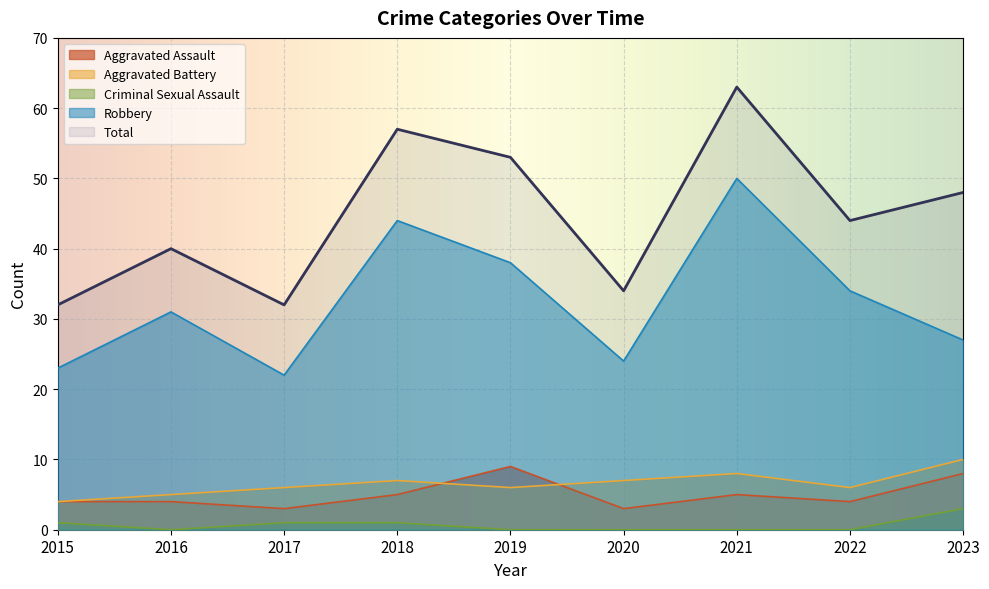

Reading left to right, extract all data points from this chart.

Aggravated Assault: 2015=4	2016=4	2017=3	2018=5	2019=9	2020=3	2021=5	2022=4	2023=8
Aggravated Battery: 2015=4	2016=5	2017=6	2018=7	2019=6	2020=7	2021=8	2022=6	2023=10
Criminal Sexual Assault: 2015=1	2016=0	2017=1	2018=1	2019=0	2020=0	2021=0	2022=0	2023=3
Robbery: 2015=23	2016=31	2017=22	2018=44	2019=38	2020=24	2021=50	2022=34	2023=27
Total: 2015=32	2016=40	2017=32	2018=57	2019=53	2020=34	2021=63	2022=44	2023=48